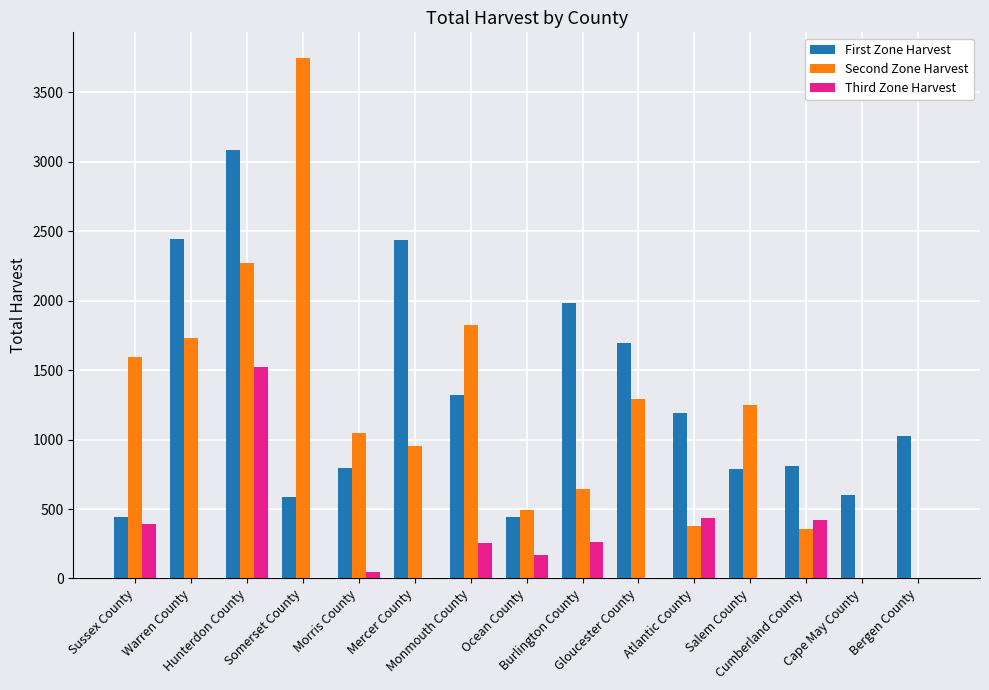

Which label corresponds to the largest value in the chart?

Somerset County